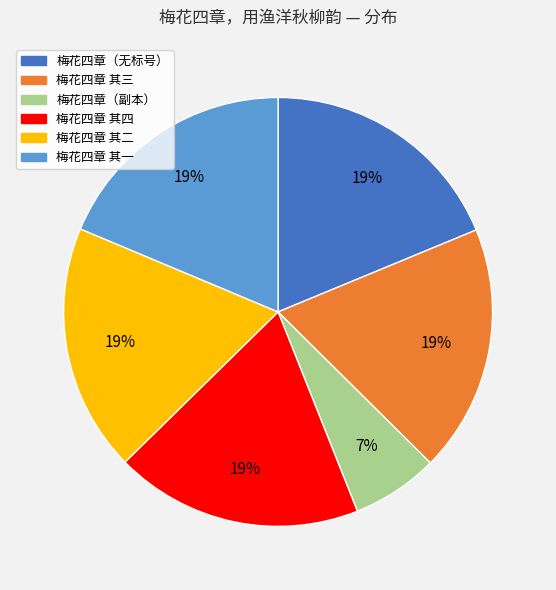

How many slices are in this pie chart?

6